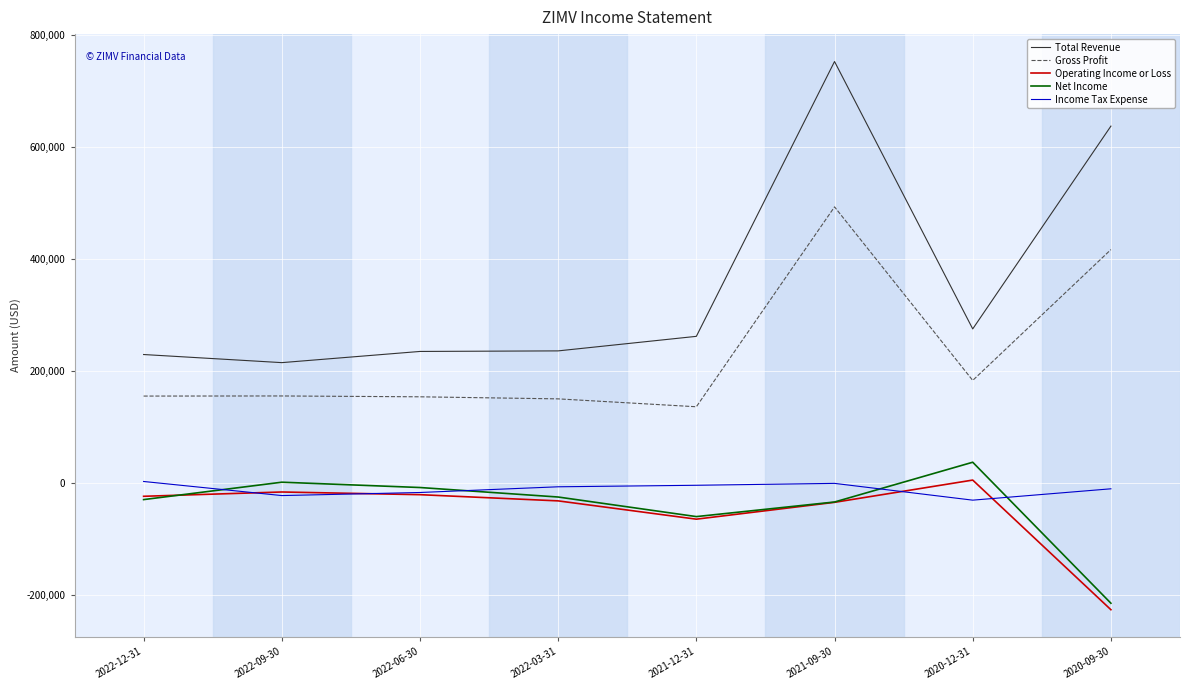

True or false: Total Revenue and Net Income cross at least once.

False